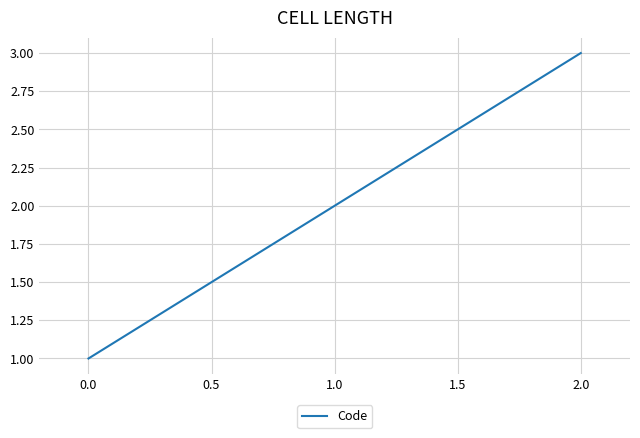

Which label corresponds to the largest value in the chart?

2.0